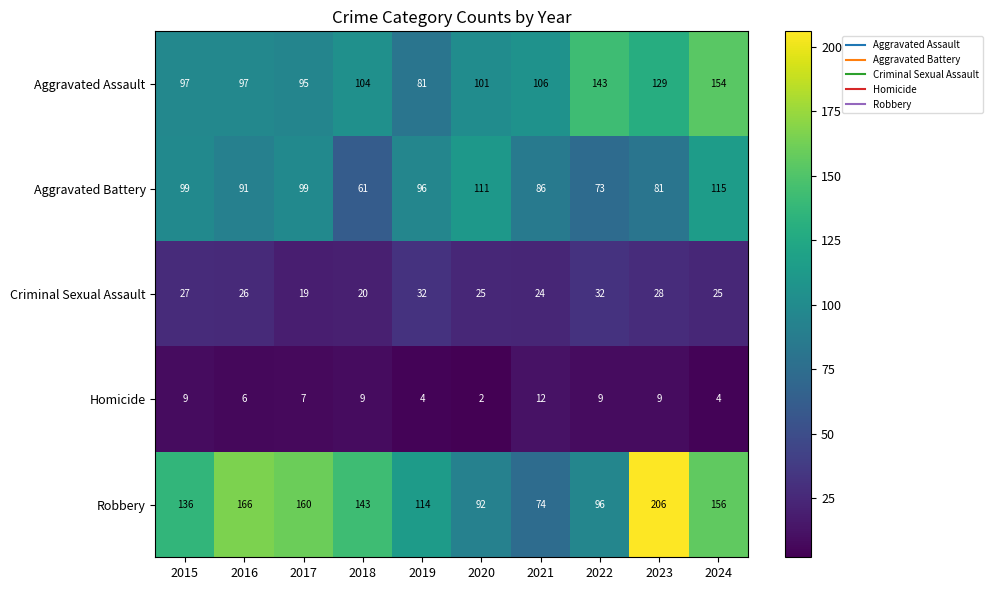

Which label corresponds to the largest value in the chart?

2023